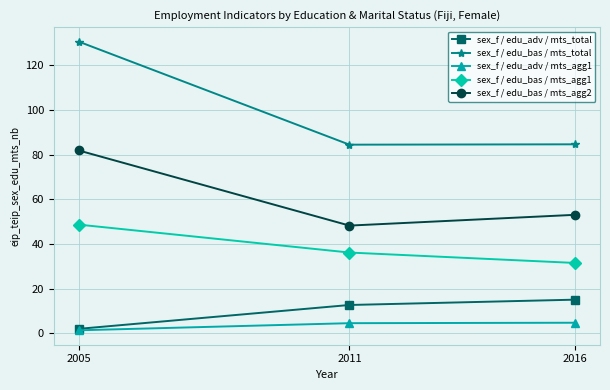

Read the sex_f / edu_bas / mts_agg2 value at 2016.

53.1